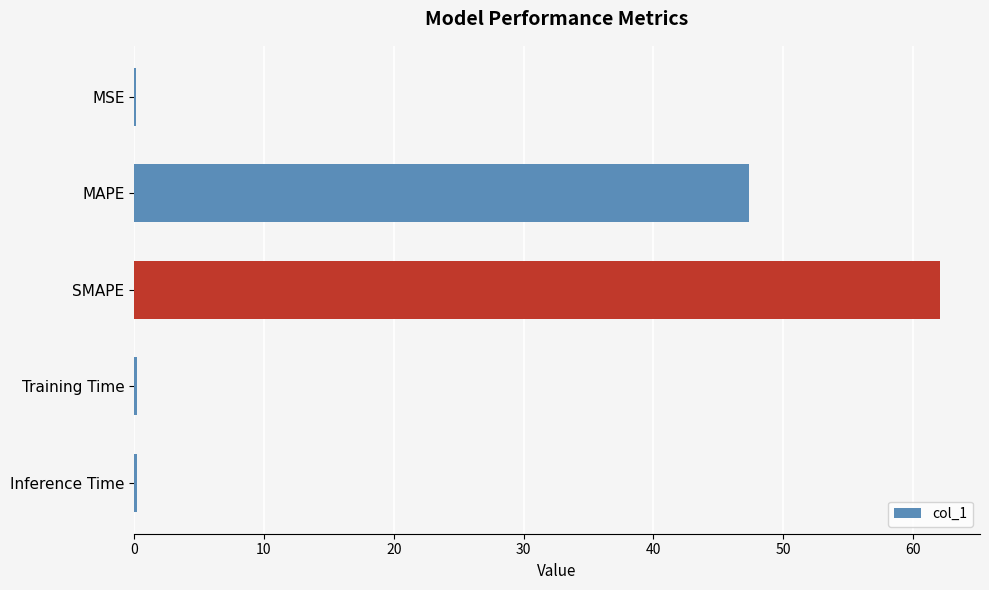

At which label is the value closest to 31?

MAPE